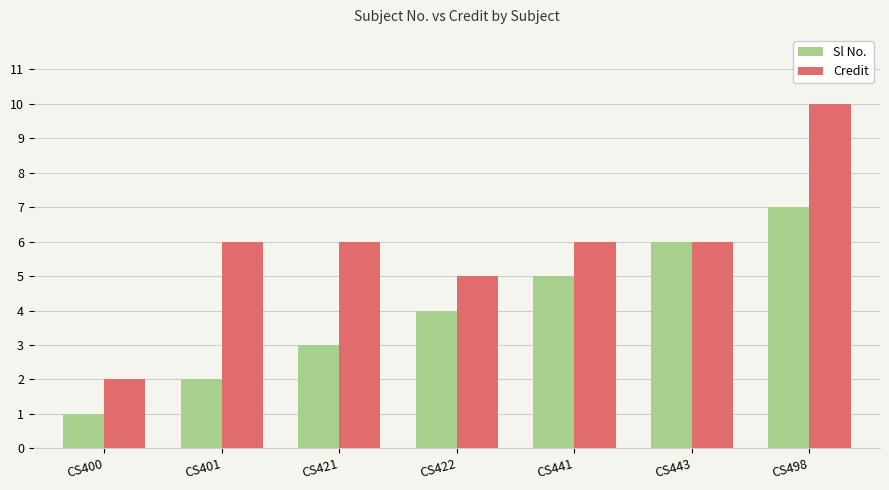

What is the difference between the maximum and minimum values in the Sl No. series?

6